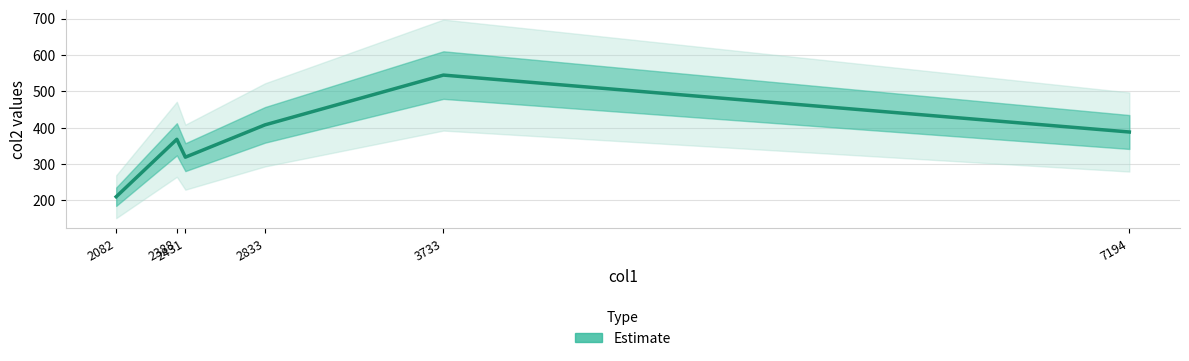

What is the difference between the second highest and second lowest values?

88.8